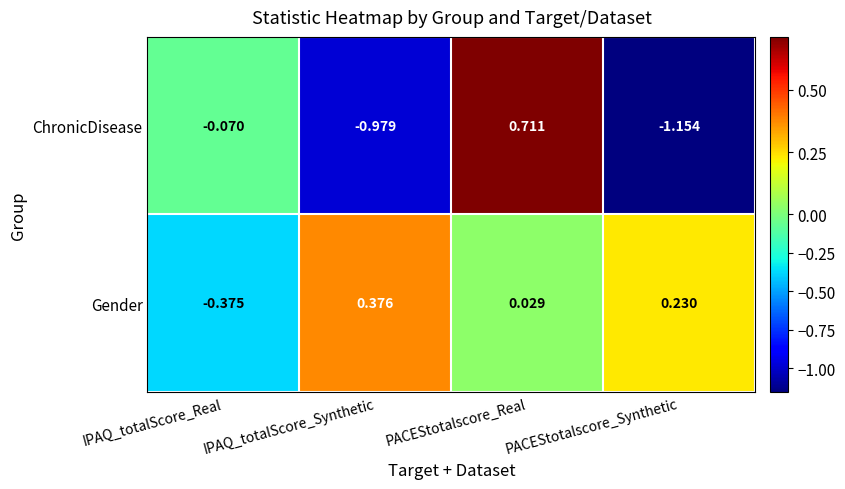

Rank the series at PACEStotalscore_Real from highest to lowest value.

ChronicDisease, Gender